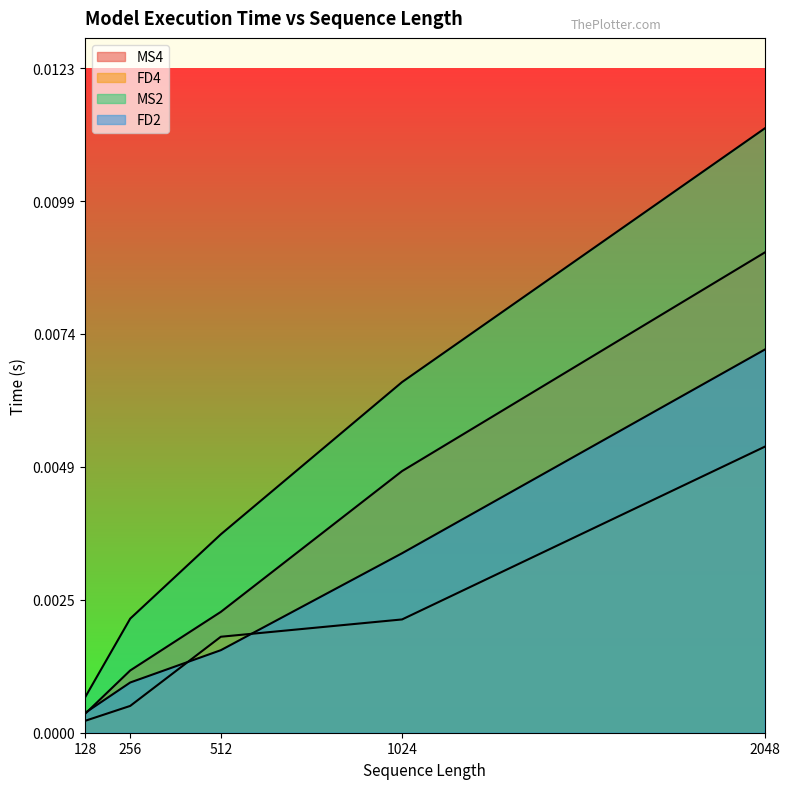

What are all the series names shown in the legend?

MS4, FD4, MS2, FD2